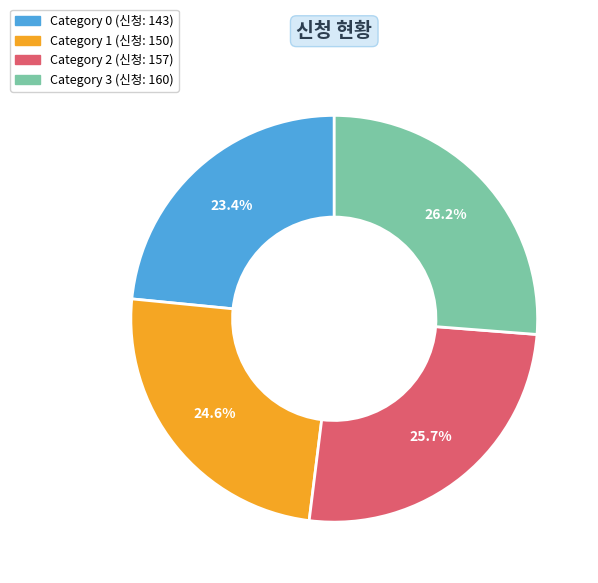

Is there a majority slice in this chart?

No